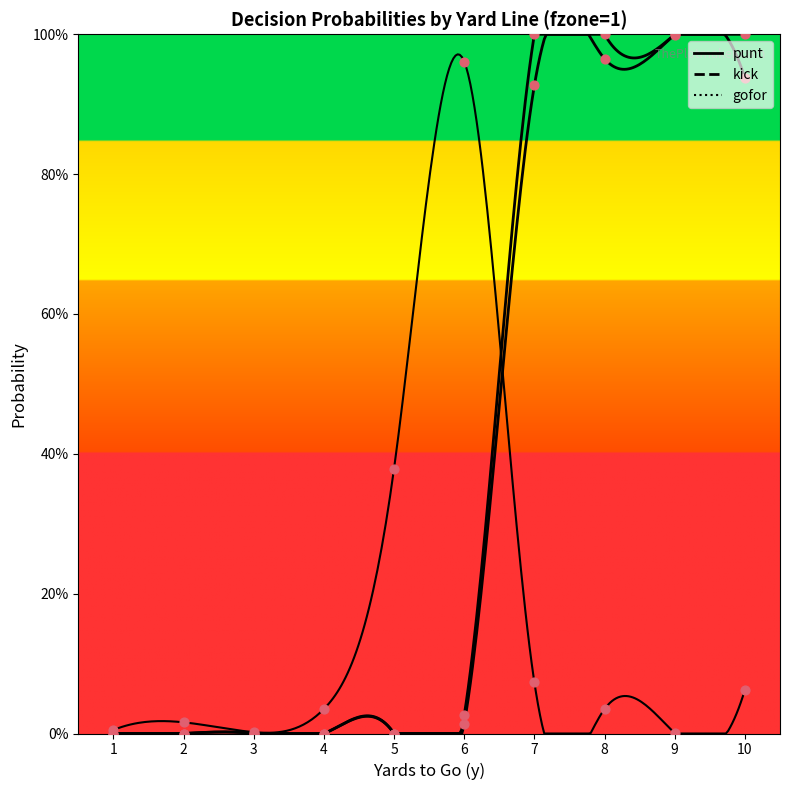

Which series has the largest total across all categories?

kick